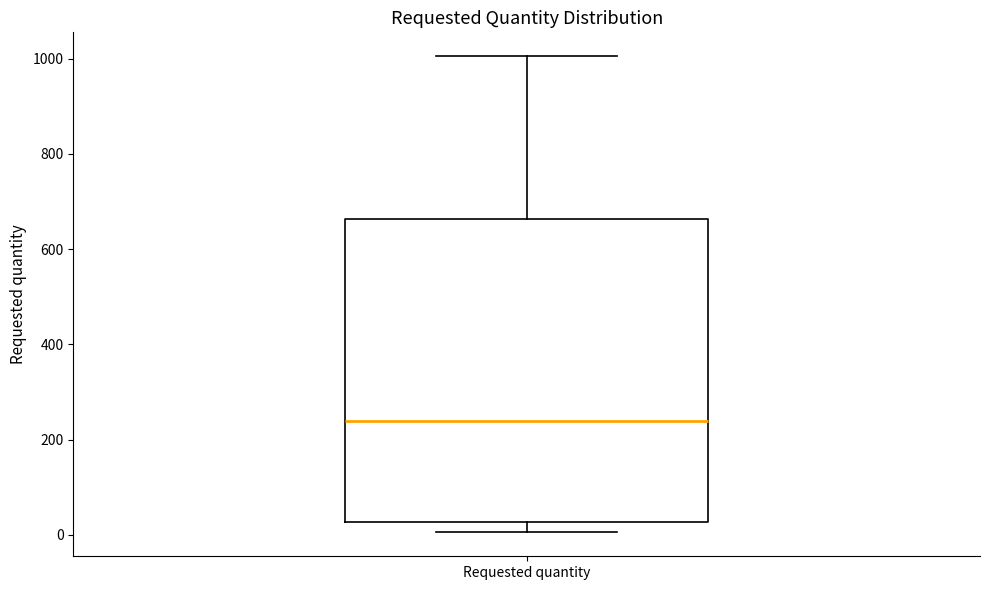

Transcribe this box plot: give where the median line is, the range the box spans, and where the two whiskers end, as read against the y-axis. The values are not printed on the chart, so give them approximately, as read against the axis.

median 240, box 20 to 660, whiskers 0 to 1000